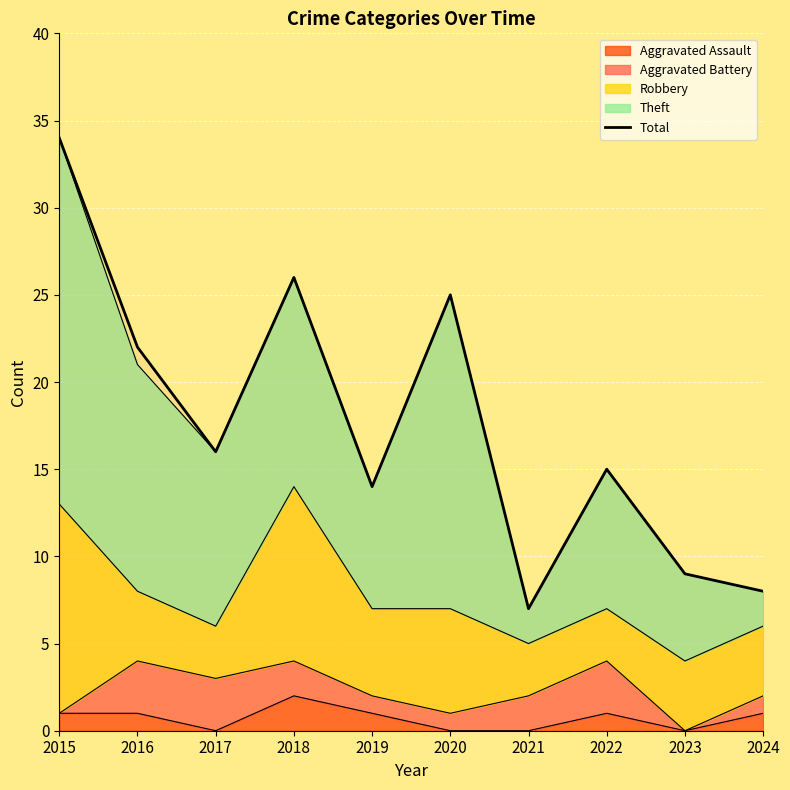

How many interior local valleys (lower than both neighbors) does the data have?

3